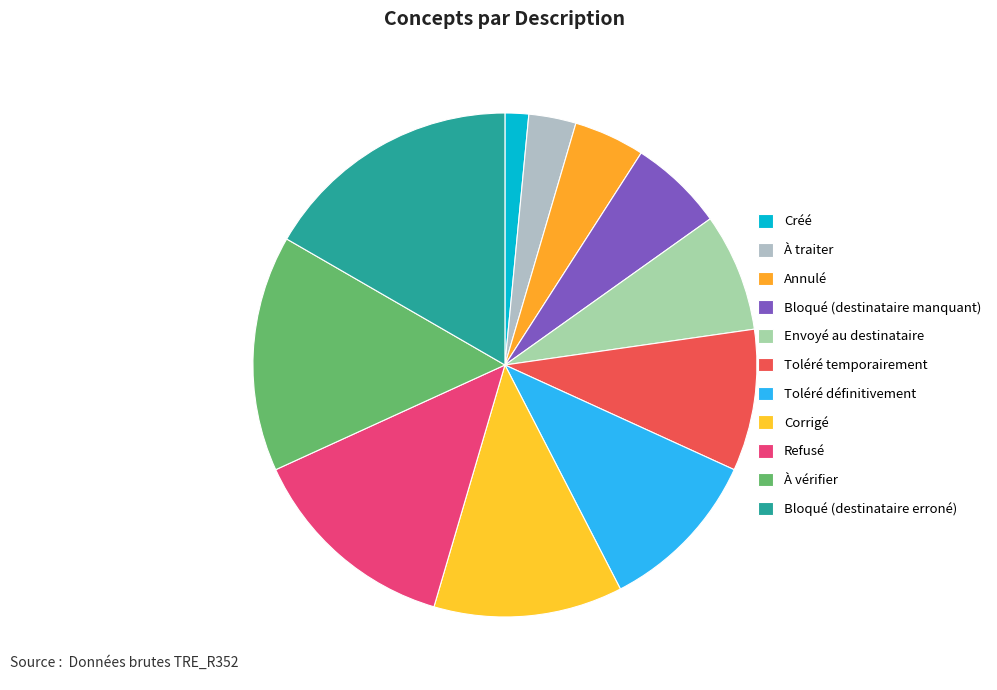

How many segments does this pie chart have?

11